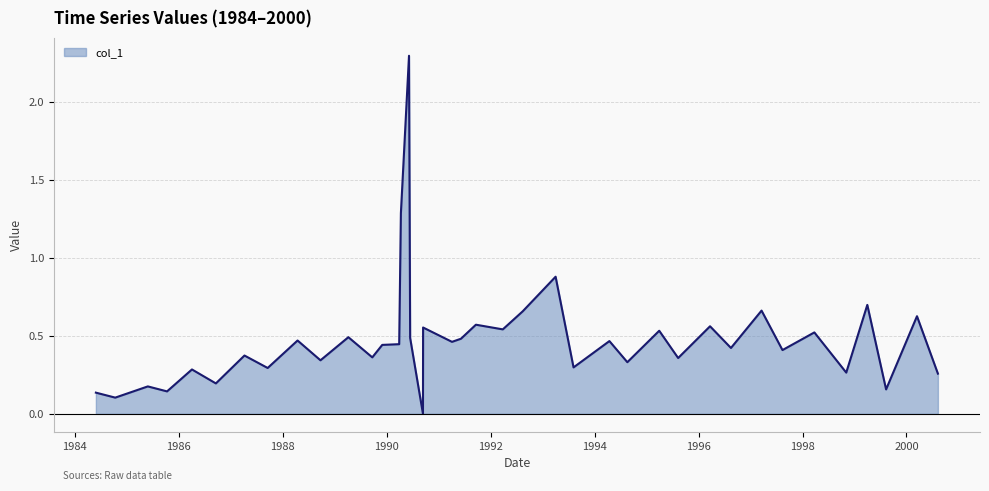

What is the difference between the maximum and second lowest values?

2.2